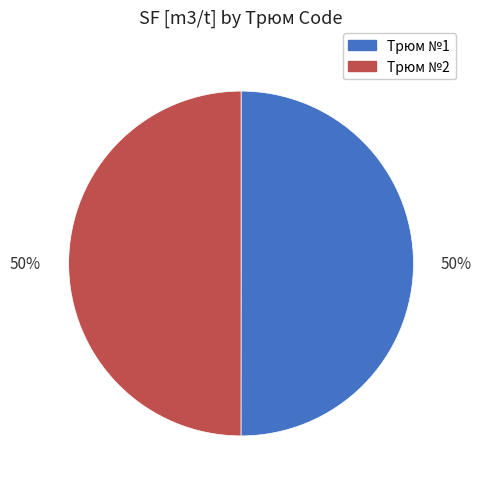

Count the number of slices in the pie.

2